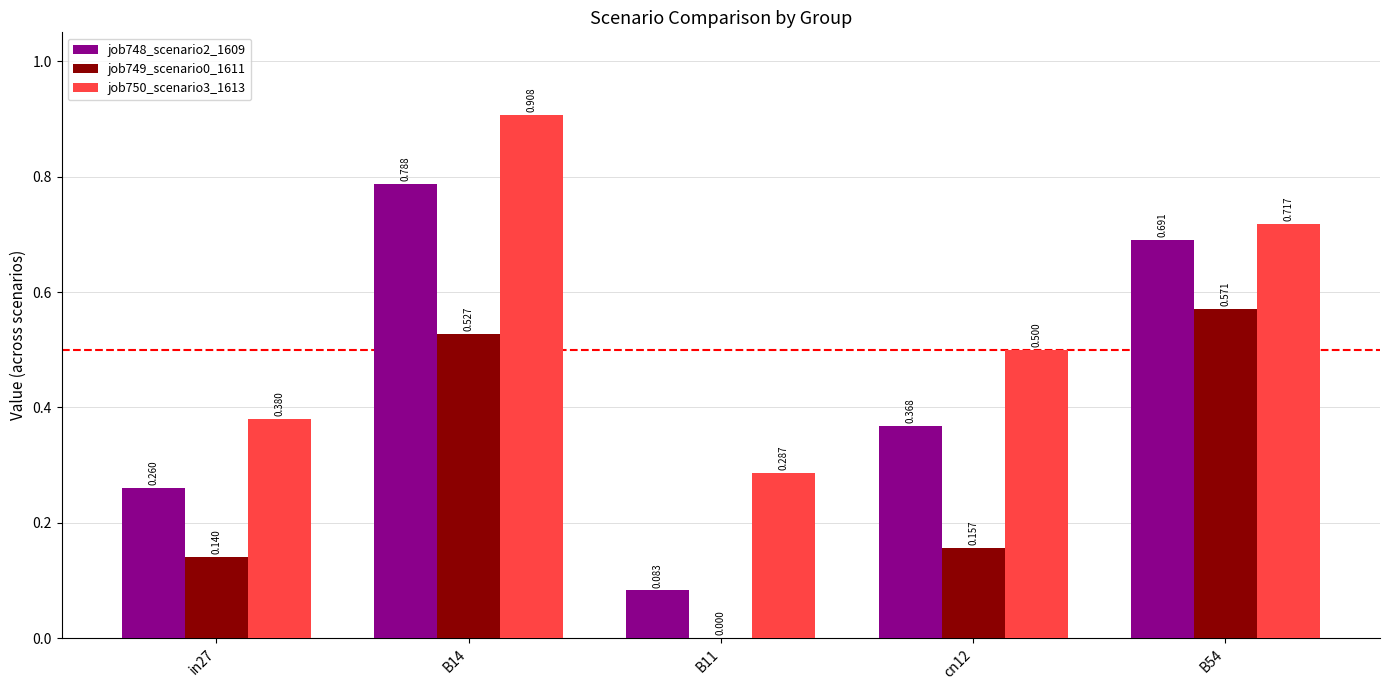

Is the value of job750_scenario3_1613 at B14 greater than the value of job748_scenario2_1609 at B11?

Yes